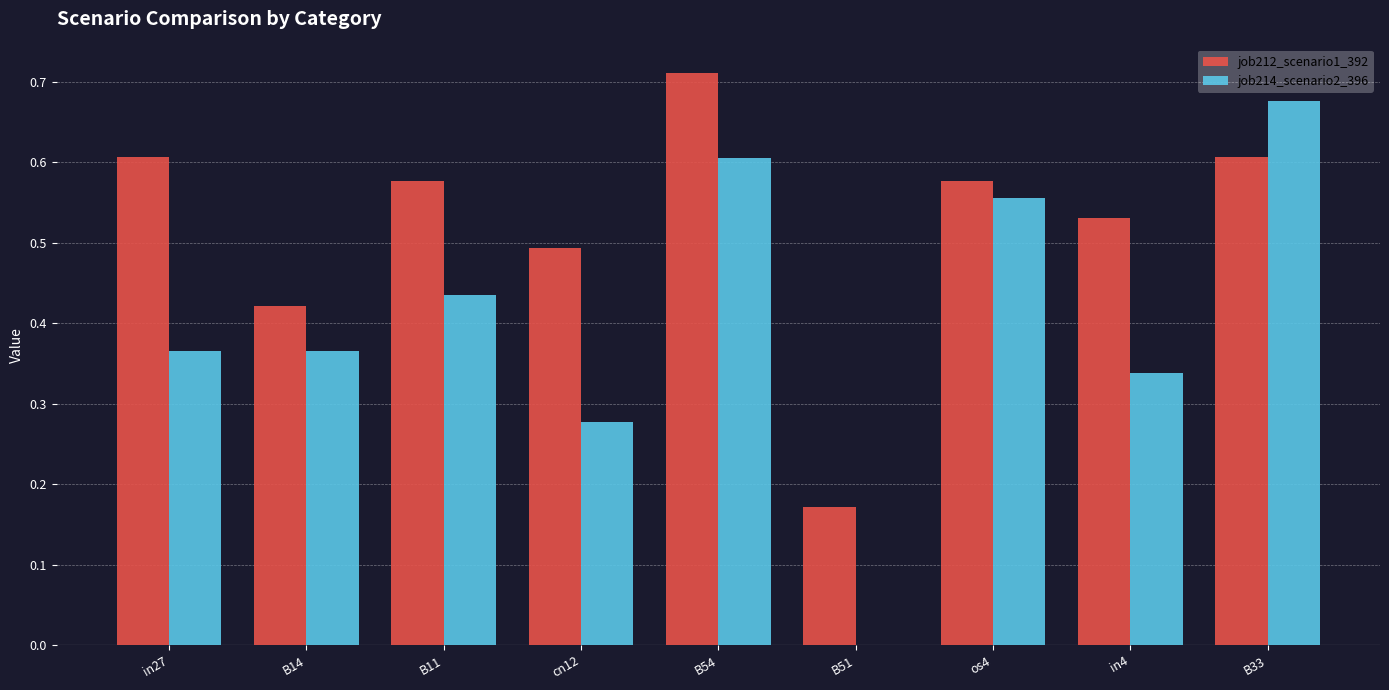

What is the difference between the job212_scenario1_392 values at in27 and cn12?

0.1